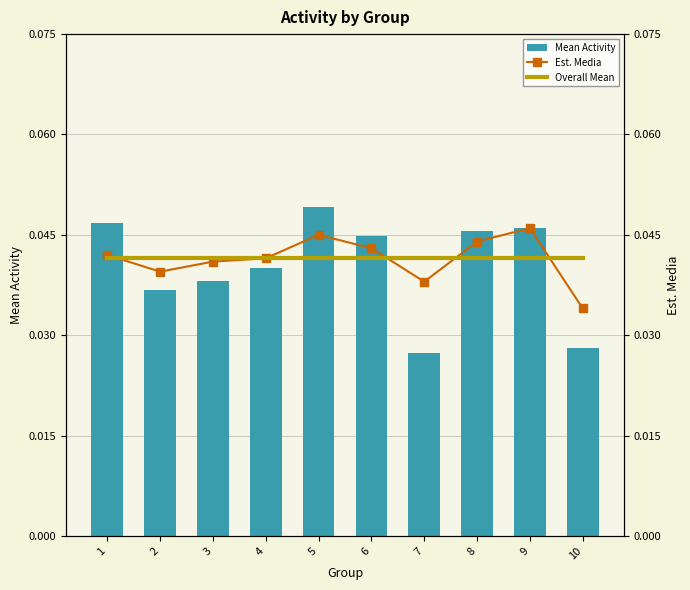

Are the bars horizontal?

No